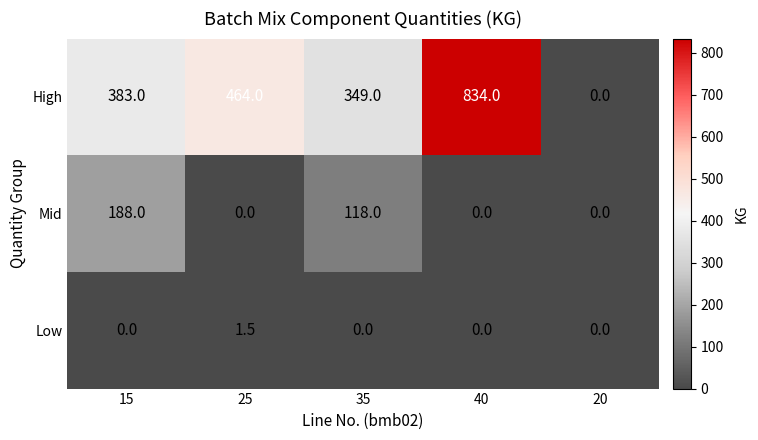

How many values in Mid are above zero?

2